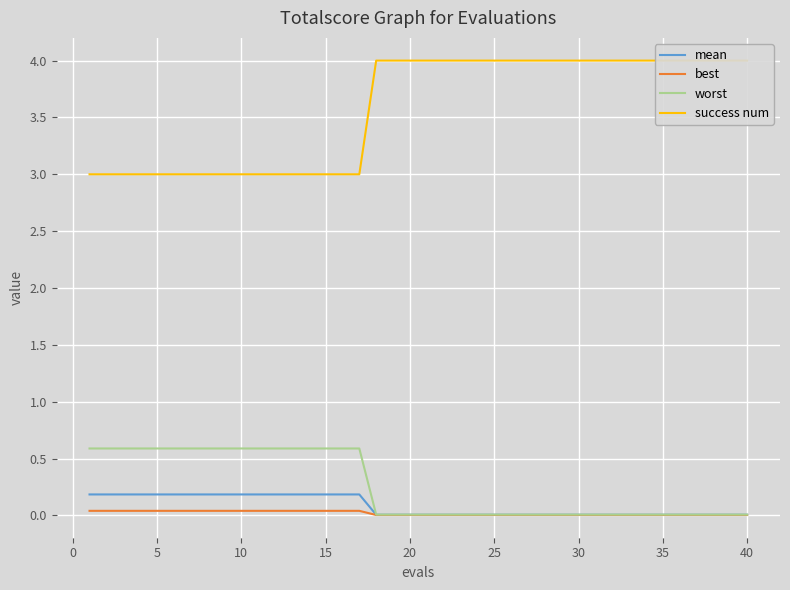

What is the maximum value for worst?

0.6